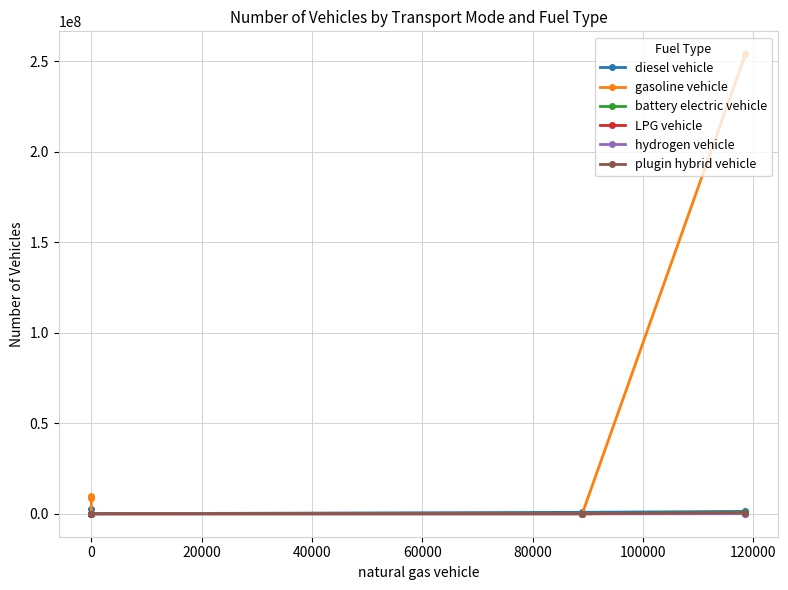

In battery electric vehicle, how many points are lower than both neighbors (excluding endpoints)?

1